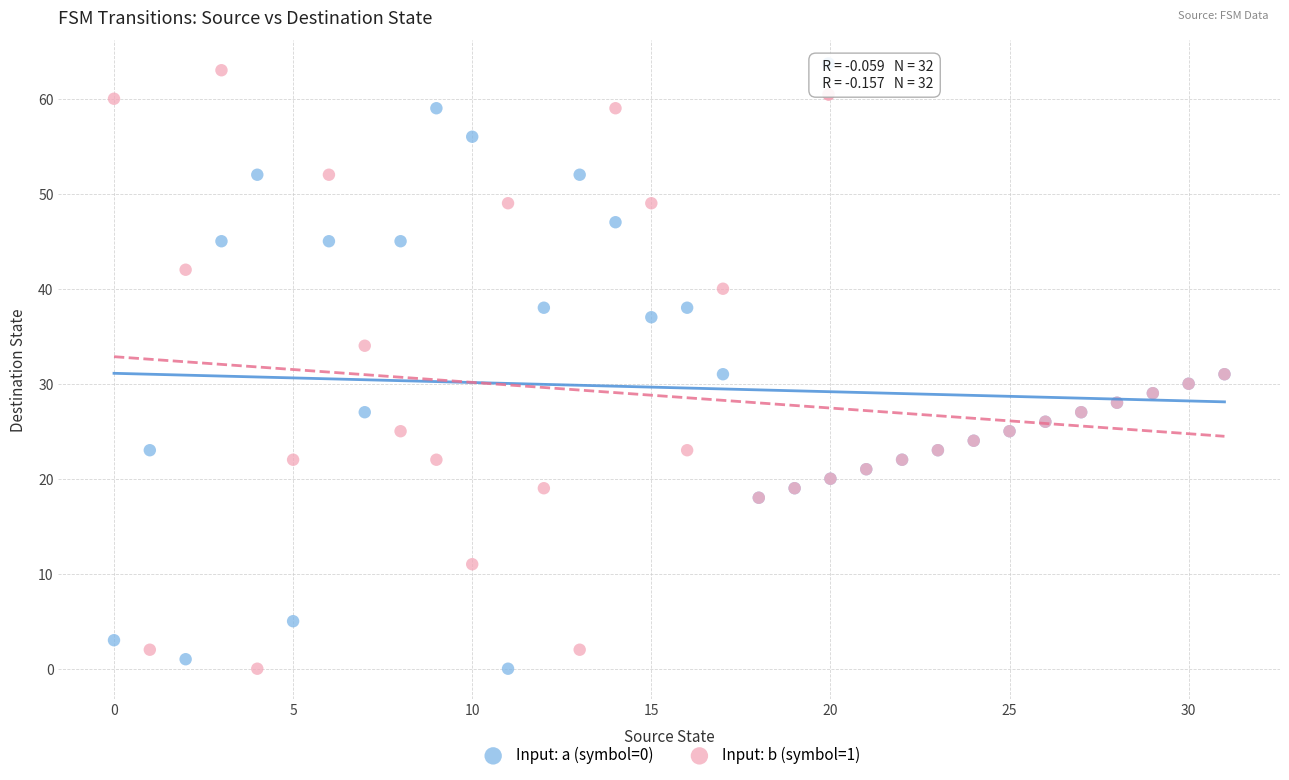

What are all the series names shown in the legend?

Input: a (symbol=0), Input: b (symbol=1)